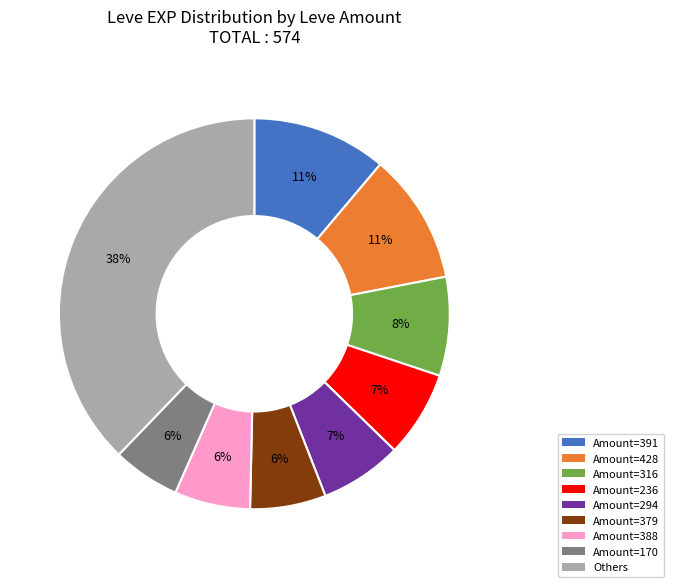

Which slice is the largest?

Others